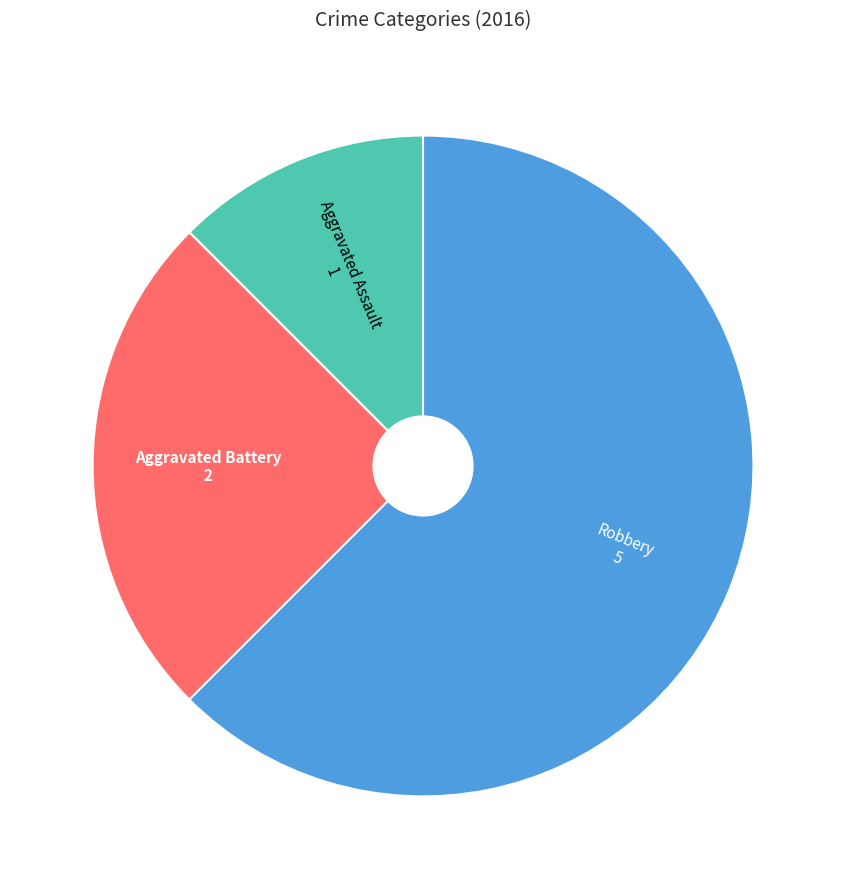

Is there a majority slice in this chart?

Yes